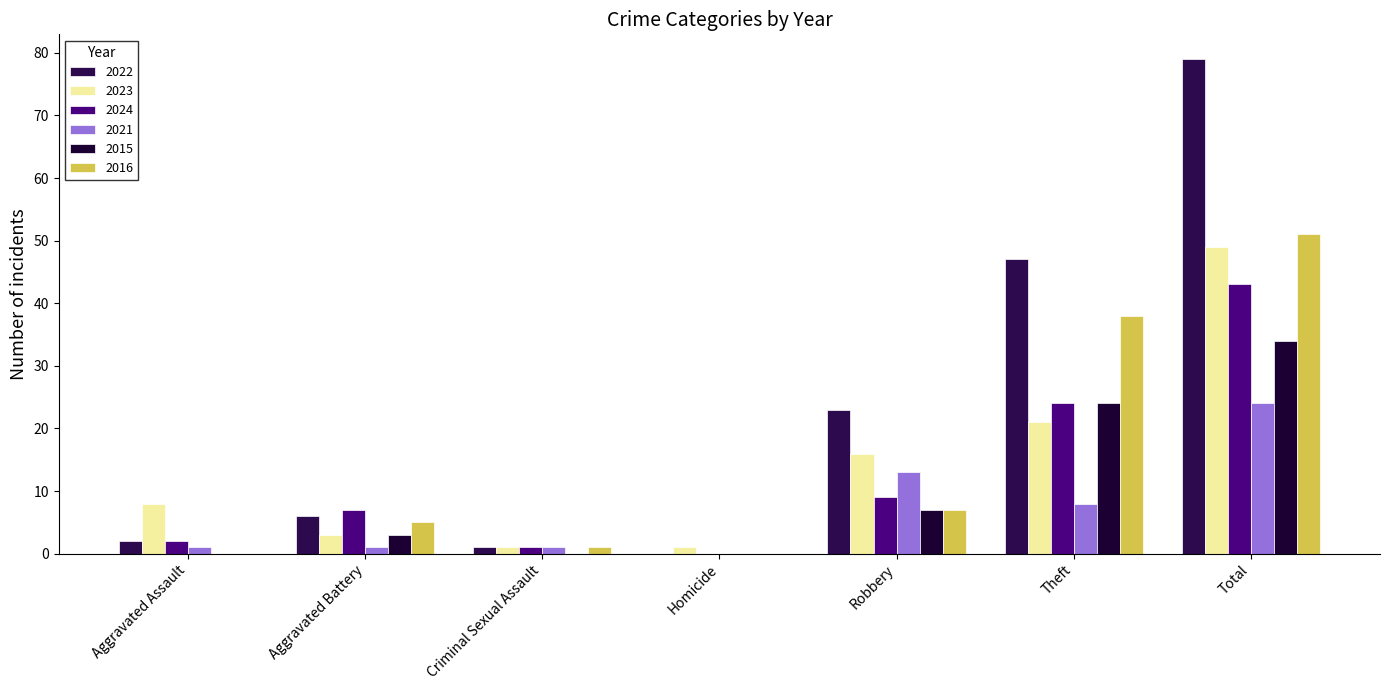

What is the label of the 5th bar from the right?

Criminal Sexual Assault